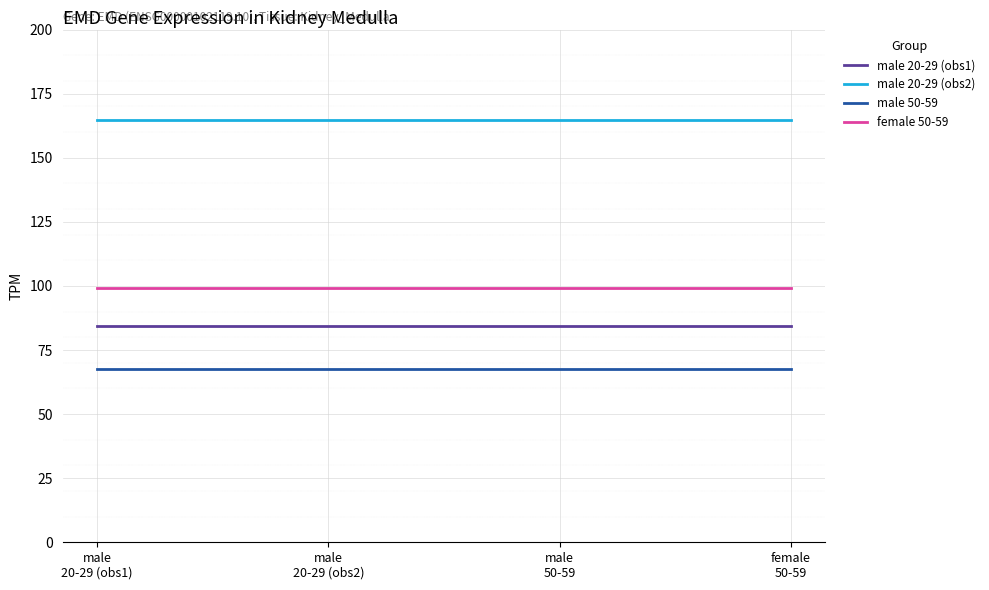

Which series has the largest total across all categories?

male 20-29 (obs2)